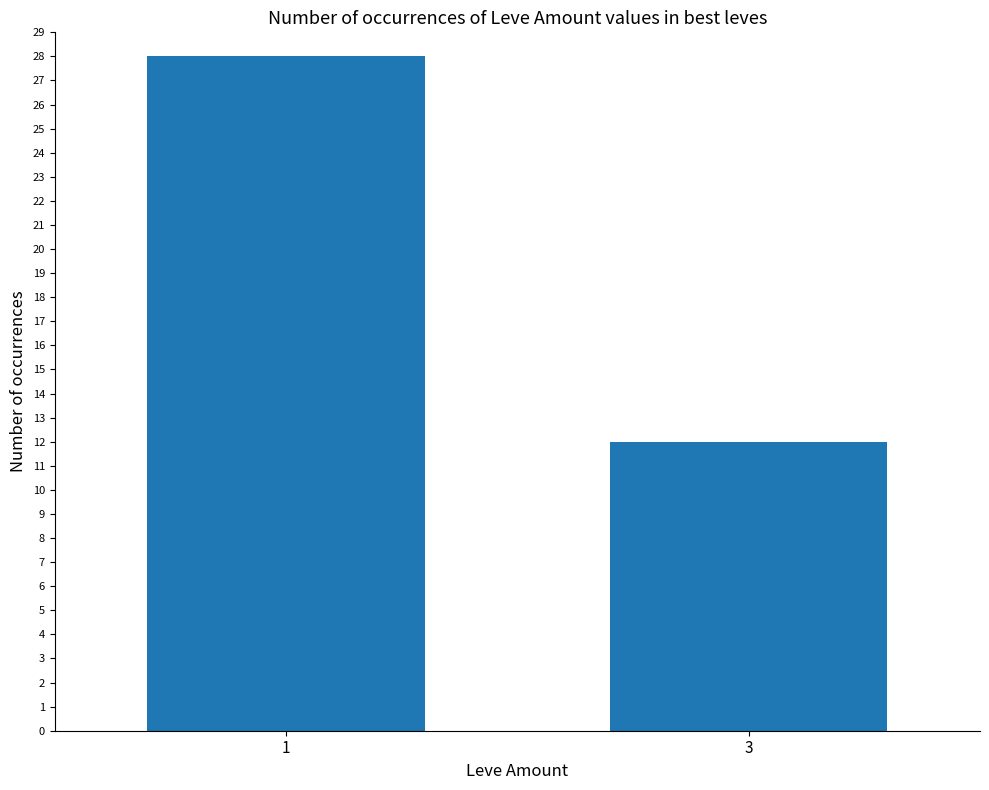

Read the value at 1, to the nearest 10.

30